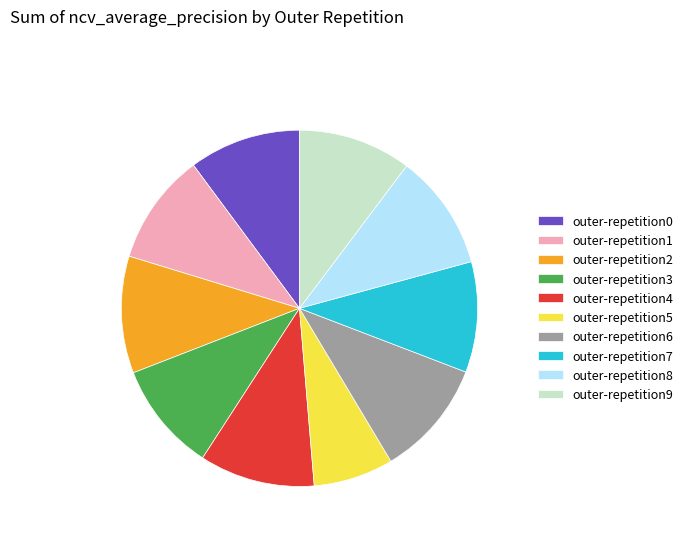

Is it true that outer-repetition3 is 2% of the pie?

False